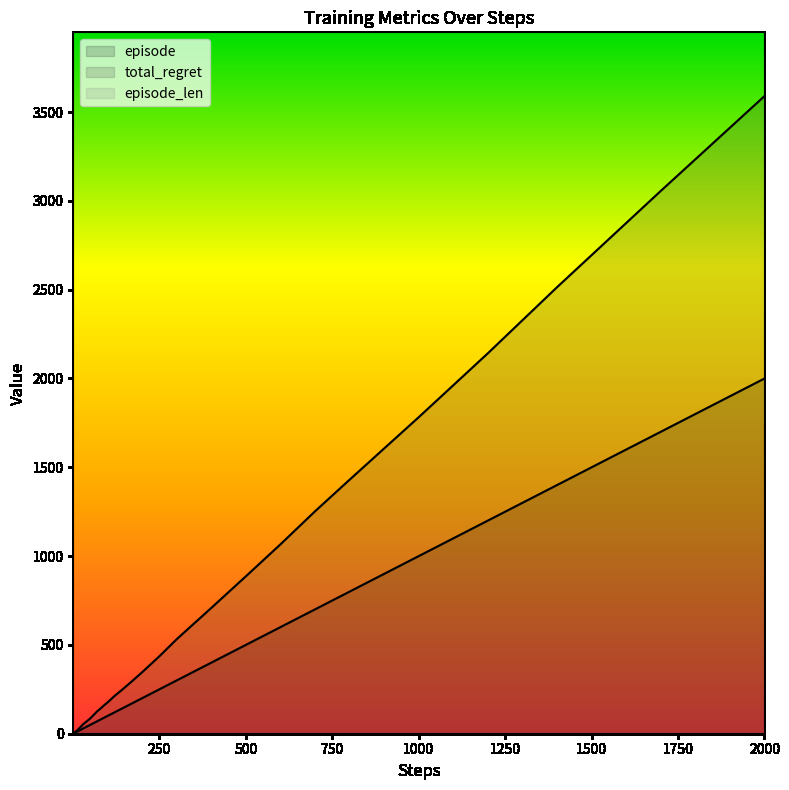

How many lines are shown in the chart?

3